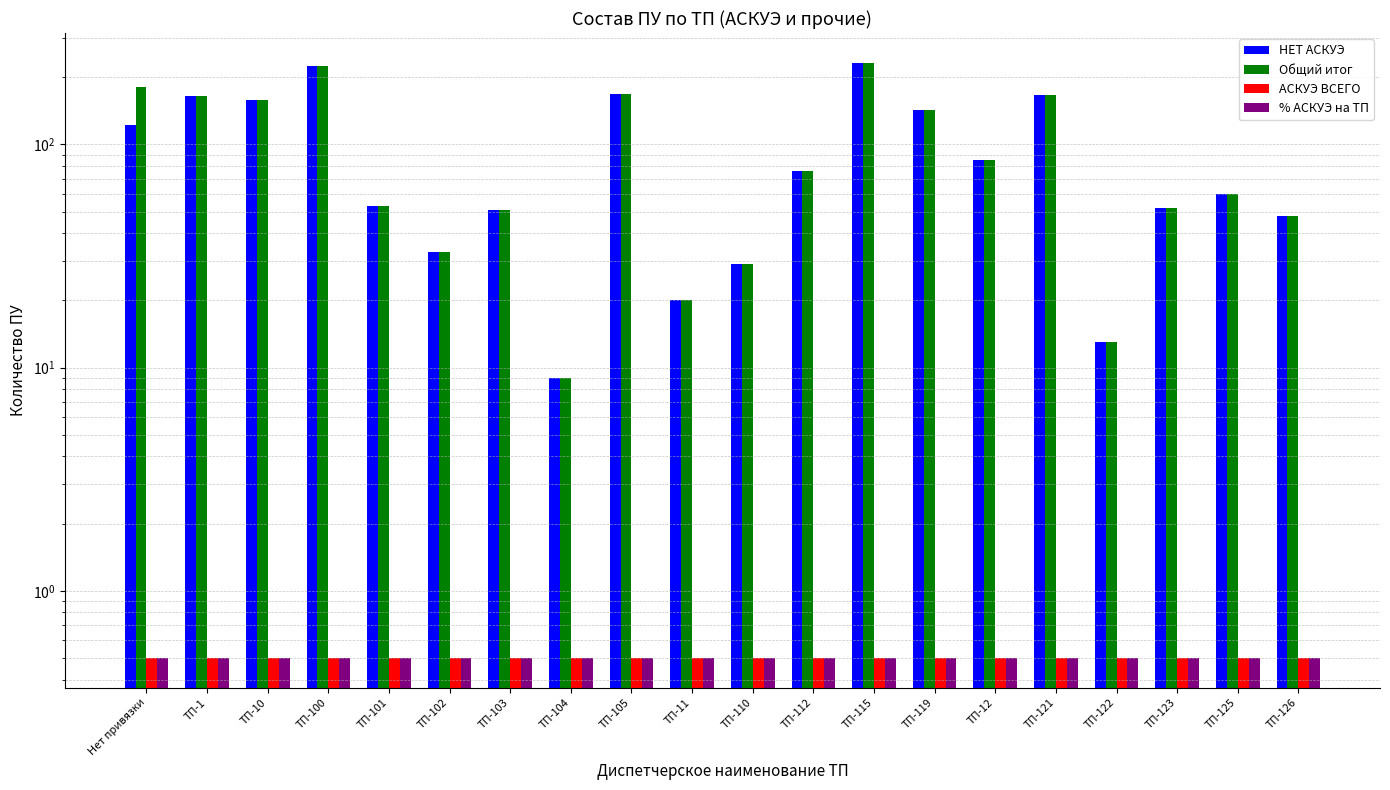

What is the label of the 15th bar from the left?

ТП-12